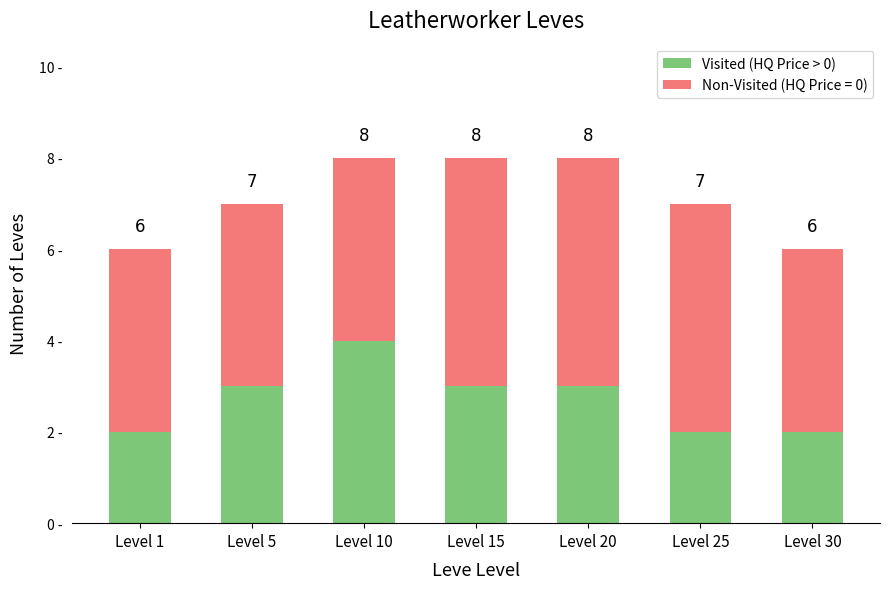

Which has a higher value, Level 30 or Level 15?

Level 15